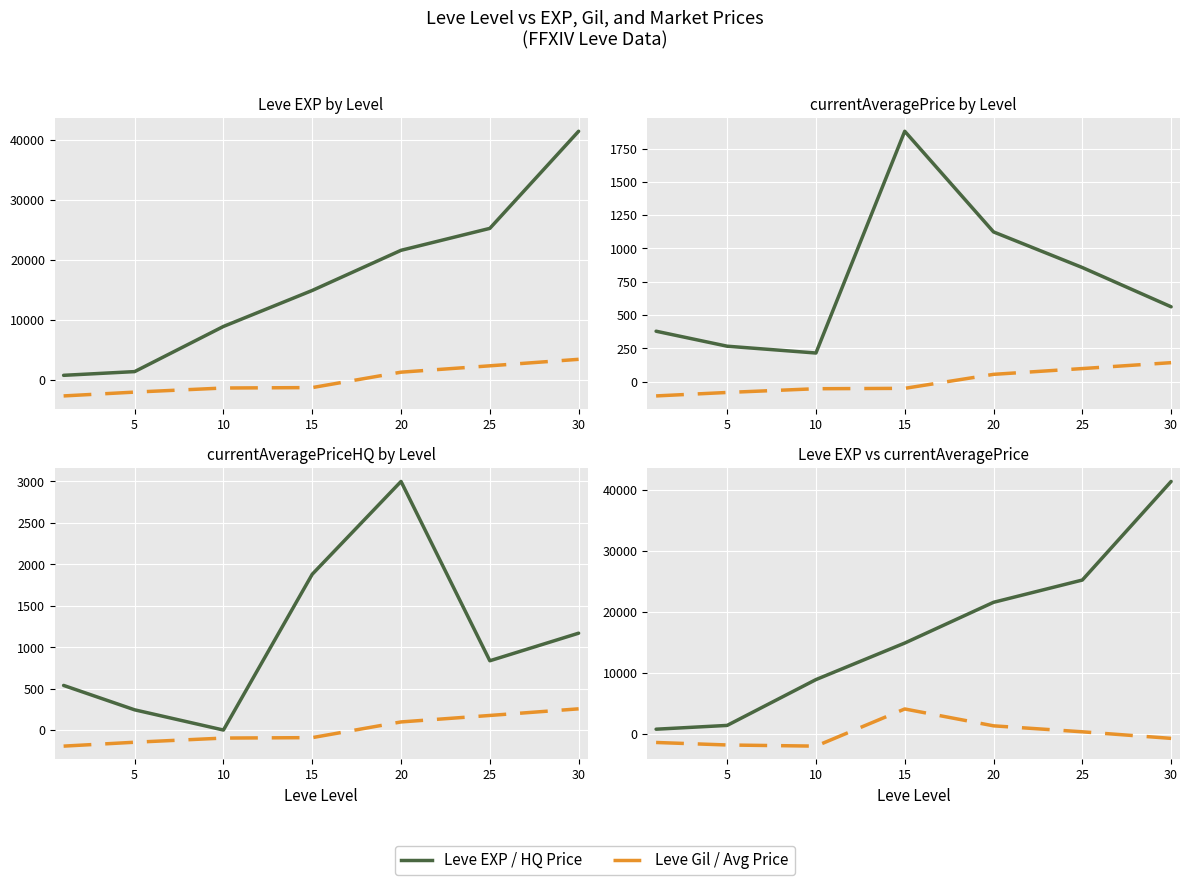

What is the difference between the maximum and minimum values in the currentAveragePrice series?

6091.5